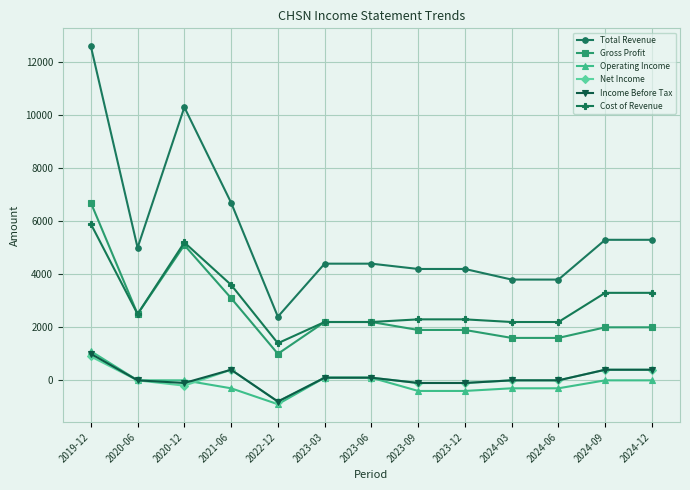

What is the difference between the Net Income values at 2024-03 and 2020-12?

200